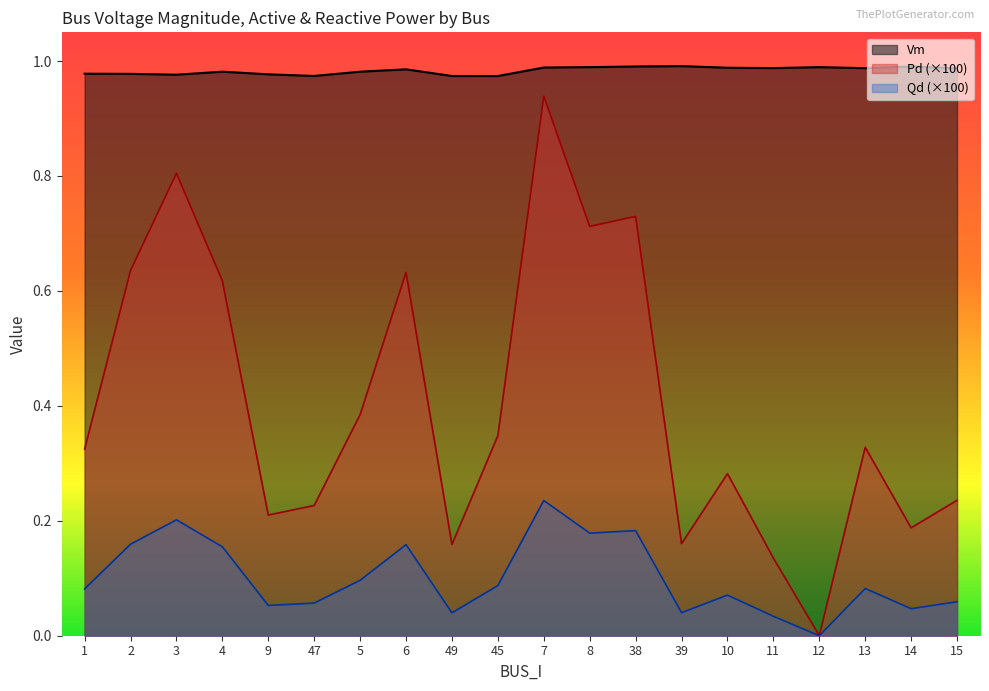

True or false: Pd and Qd cross at least once.

False